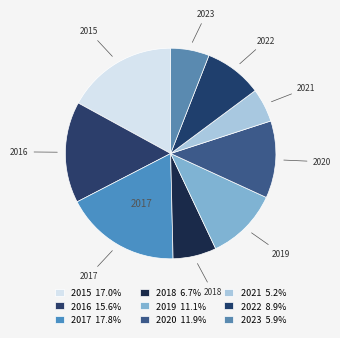

Count the number of slices in the pie.

9